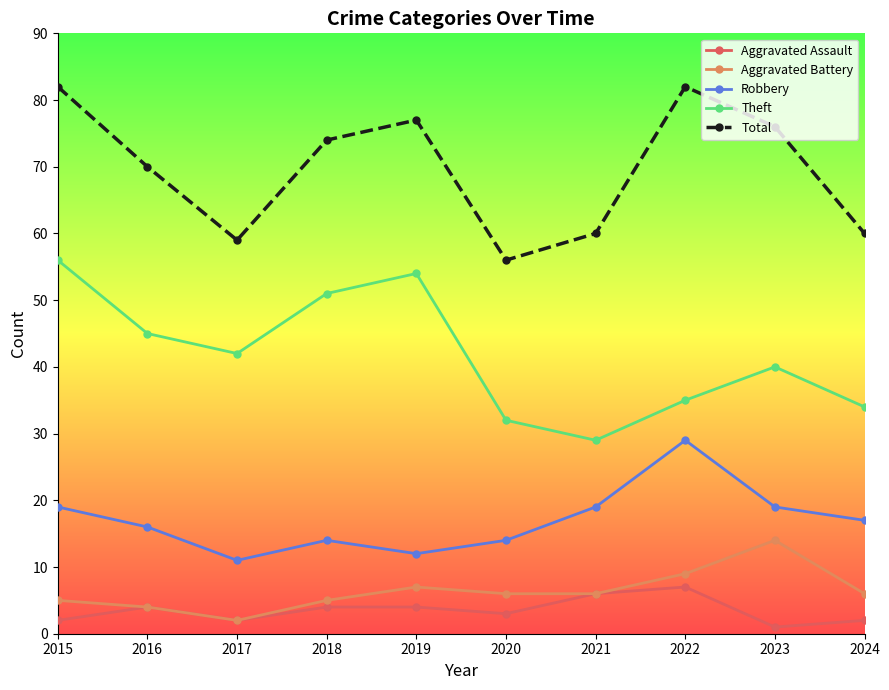

What is the spread (max minus min) of values at 2015?

80